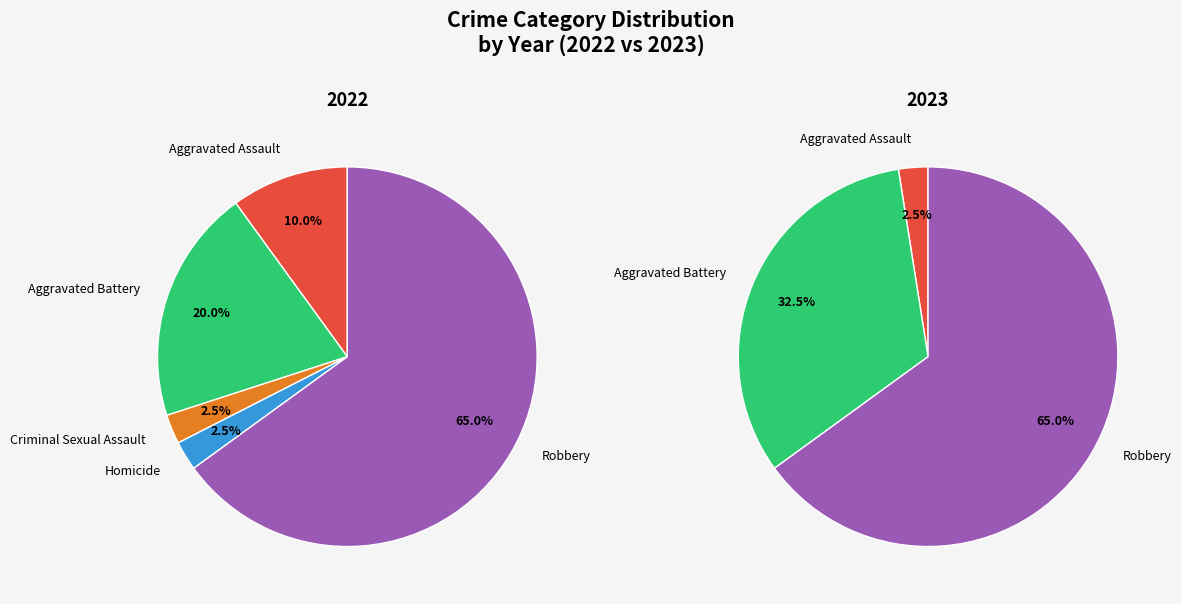

Does any single category account for the majority?

Yes